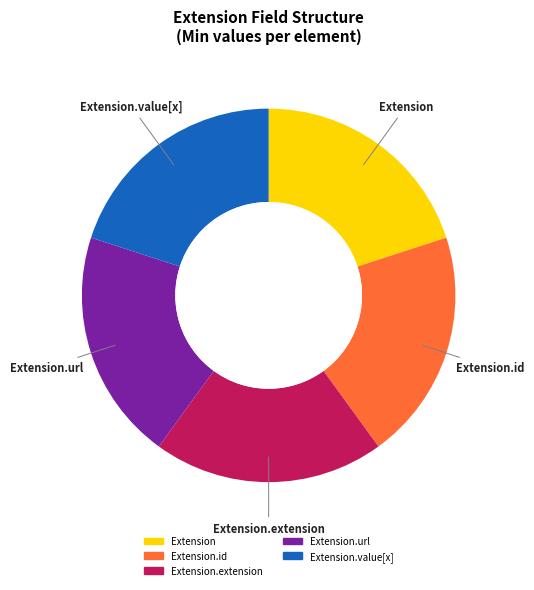

Is there any slice that represents more than half of the pie?

No